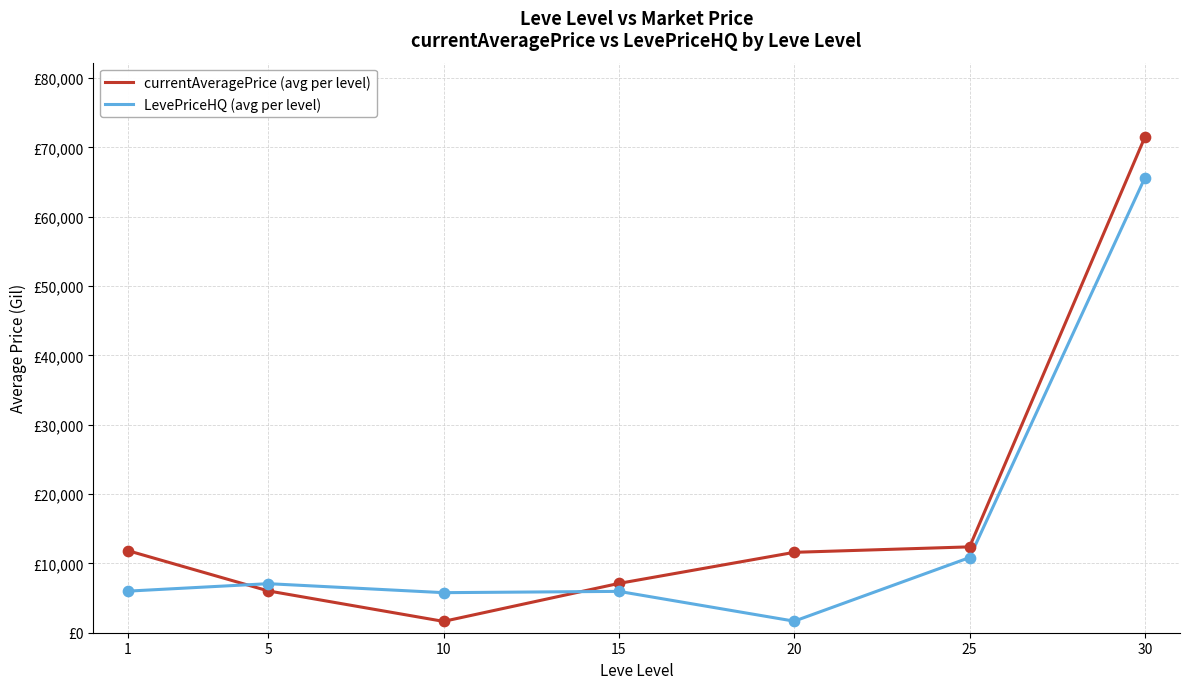

Which series has the largest total across all categories?

currentAveragePrice (avg per level)